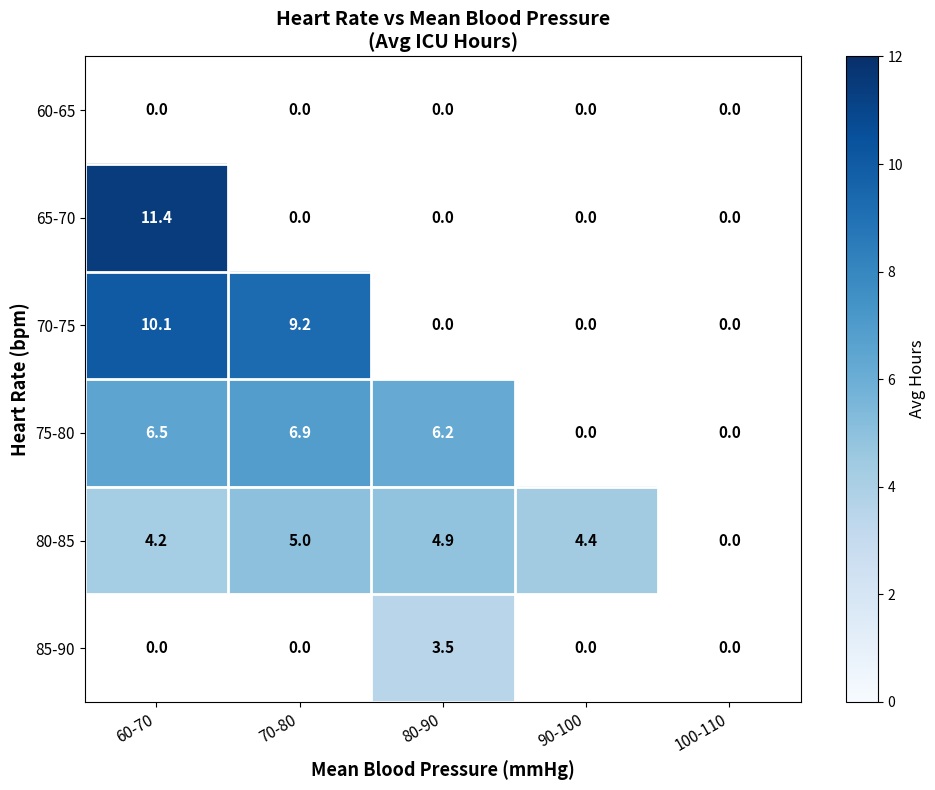

True or false: 65-70 has a value of 11.4 at 60-70.

True